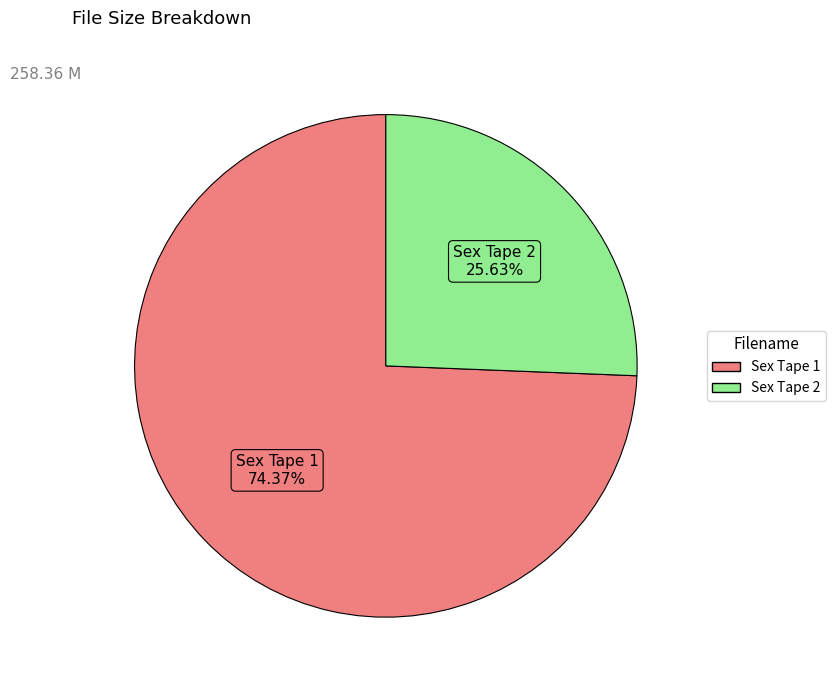

Is there any slice that represents more than half of the pie?

Yes